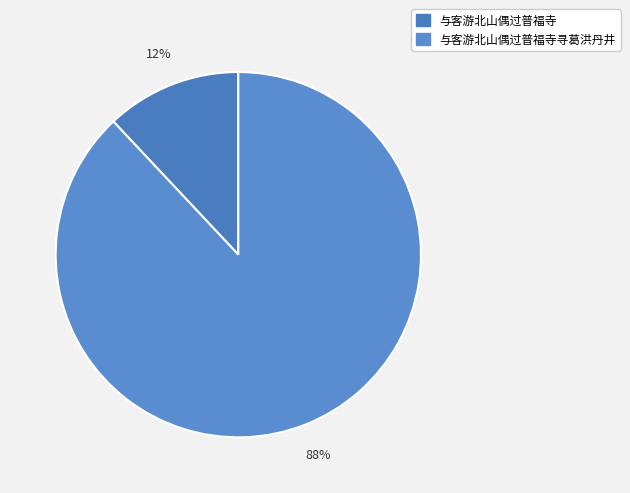

Which category has the biggest portion of the pie?

与客游北山偶过普福寺寻葛洪丹井